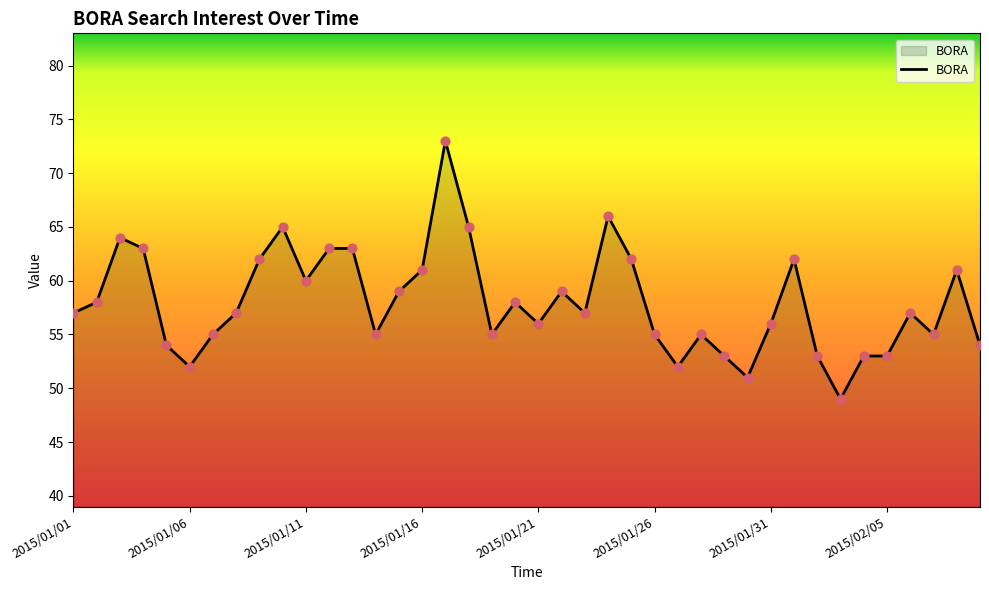

What is the minimum value shown in the chart?

49